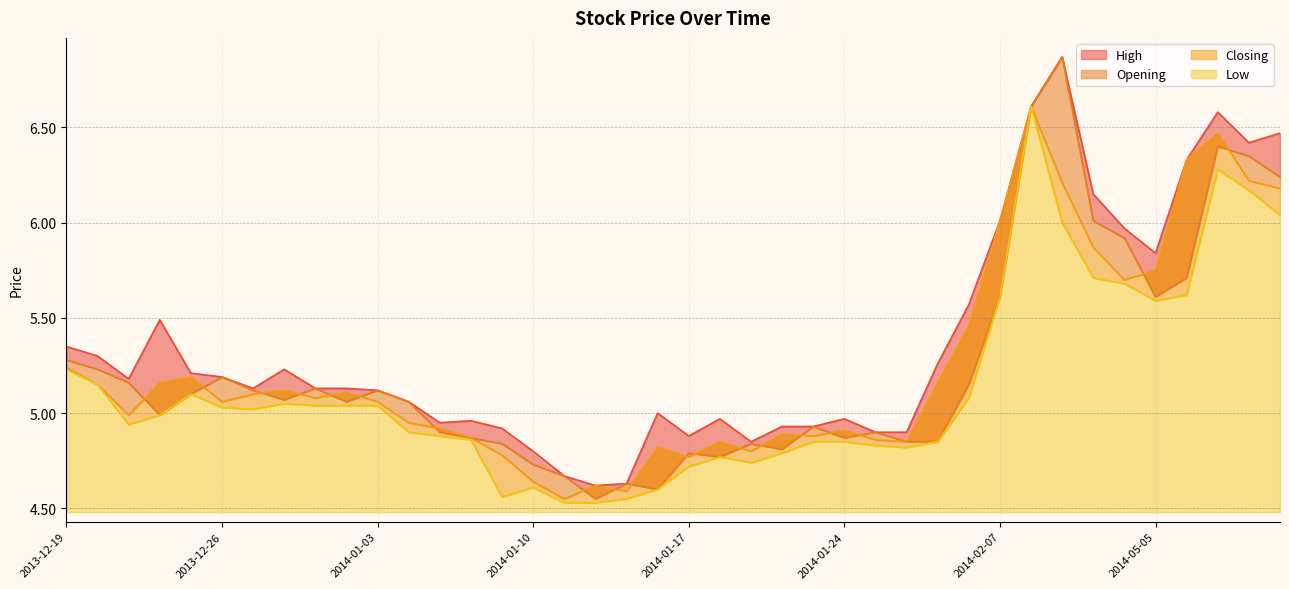

What is the spread (max minus min) of values at 2014-01-17?

0.2